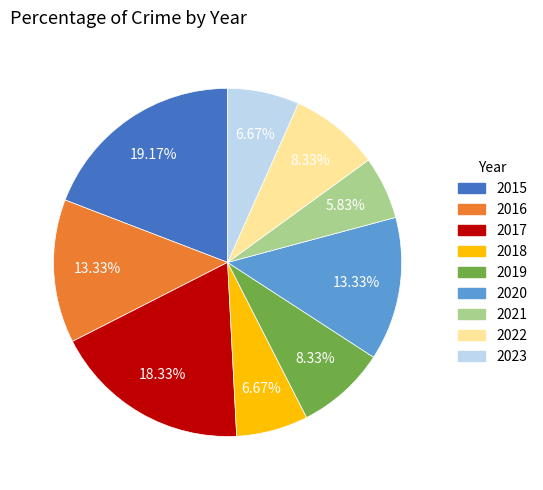

What is the smallest slice in the pie chart?

2021